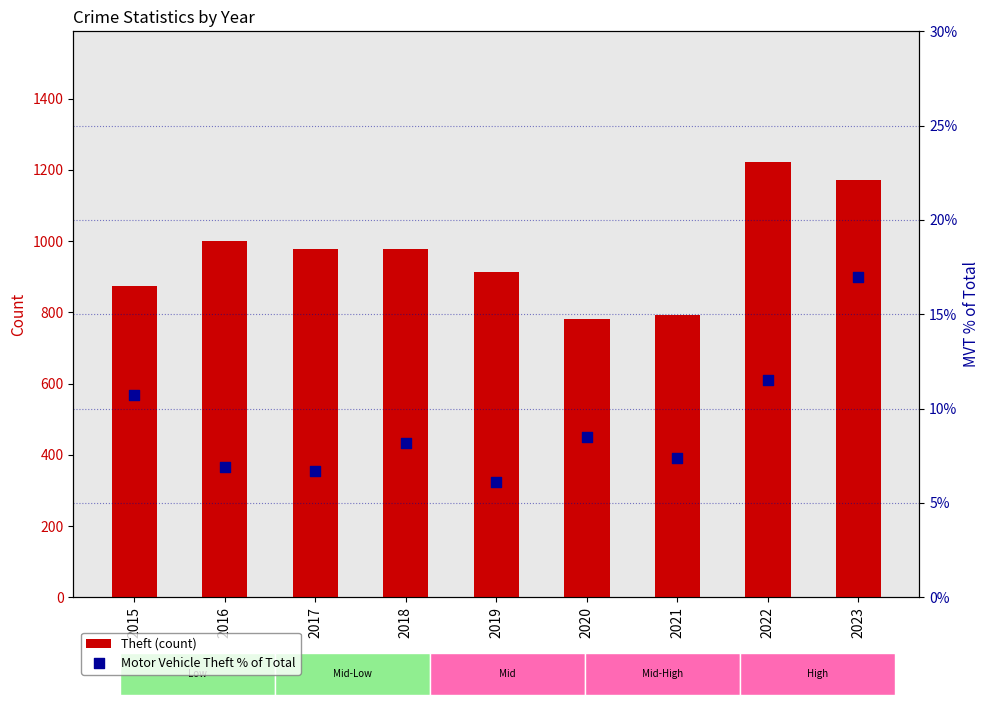

Which series has the largest total across all categories?

Theft (count)